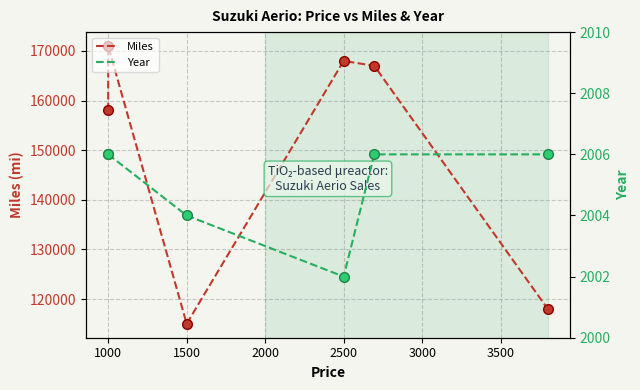

True or false: Miles and Year cross at least once.

False